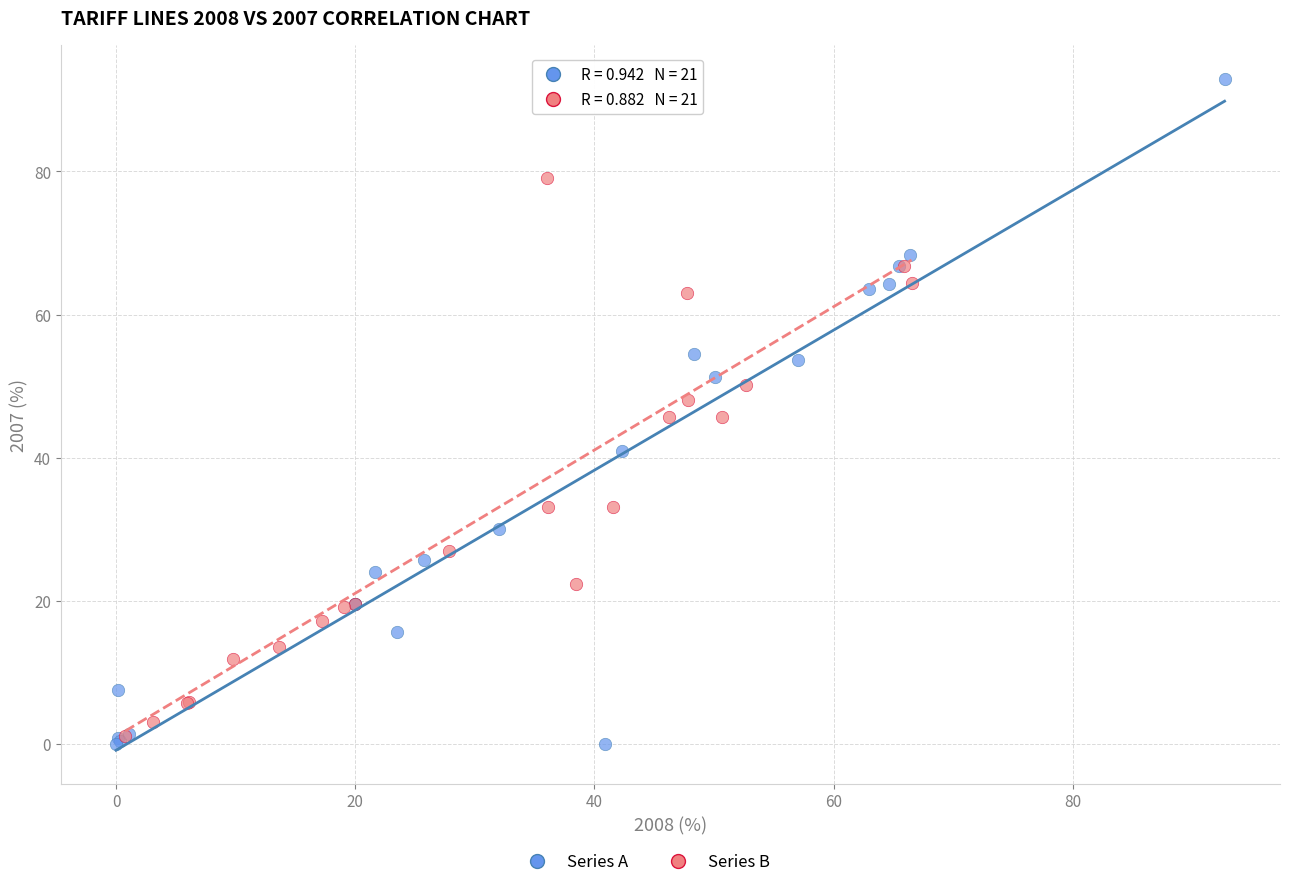

Which series has the widest spread of Y values?

Series A